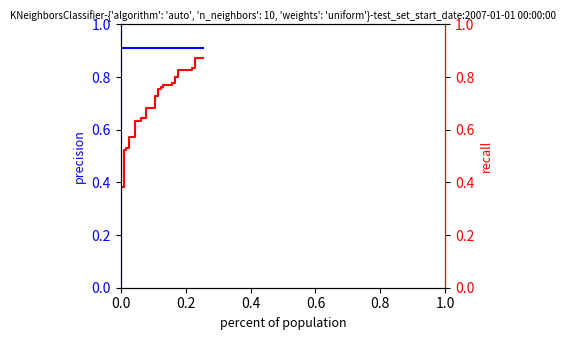

True or false: tpr has more than 0 points higher than both neighbors.

False